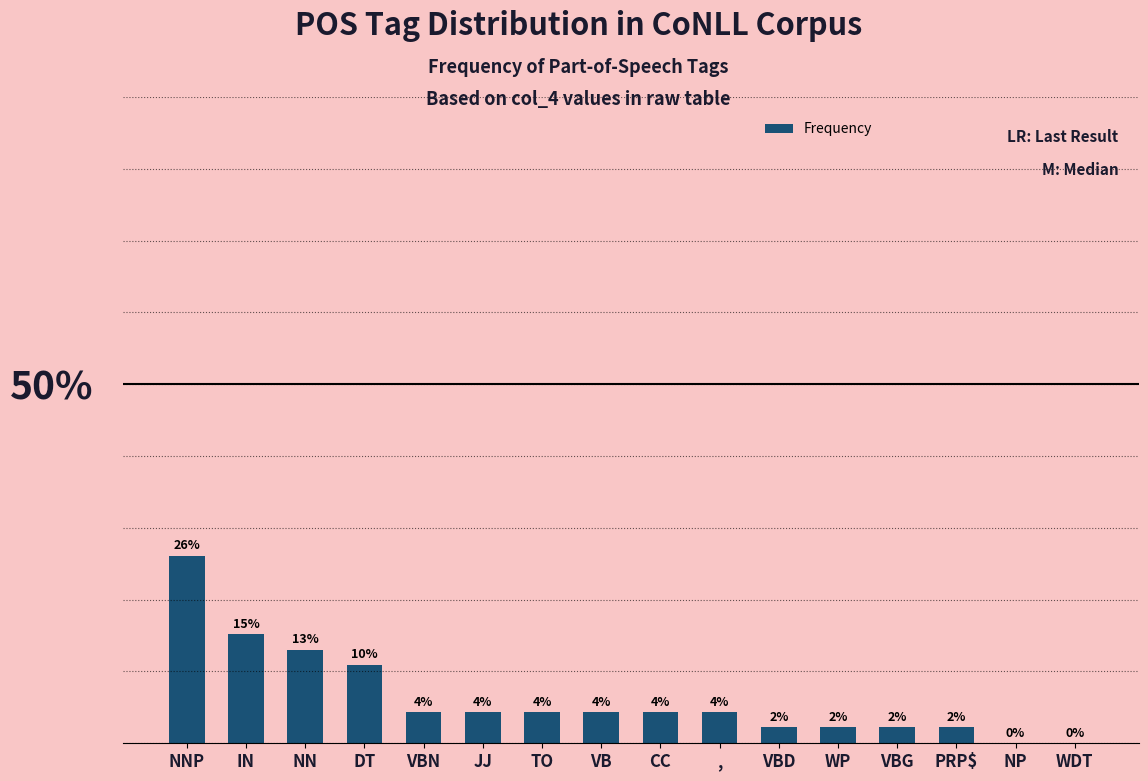

List the labels in order of value, smallest first.

NP, WDT, VBD, WP, VBG, PRP$, VBN, JJ, TO, VB, CC, ,, DT, NN, IN, NNP